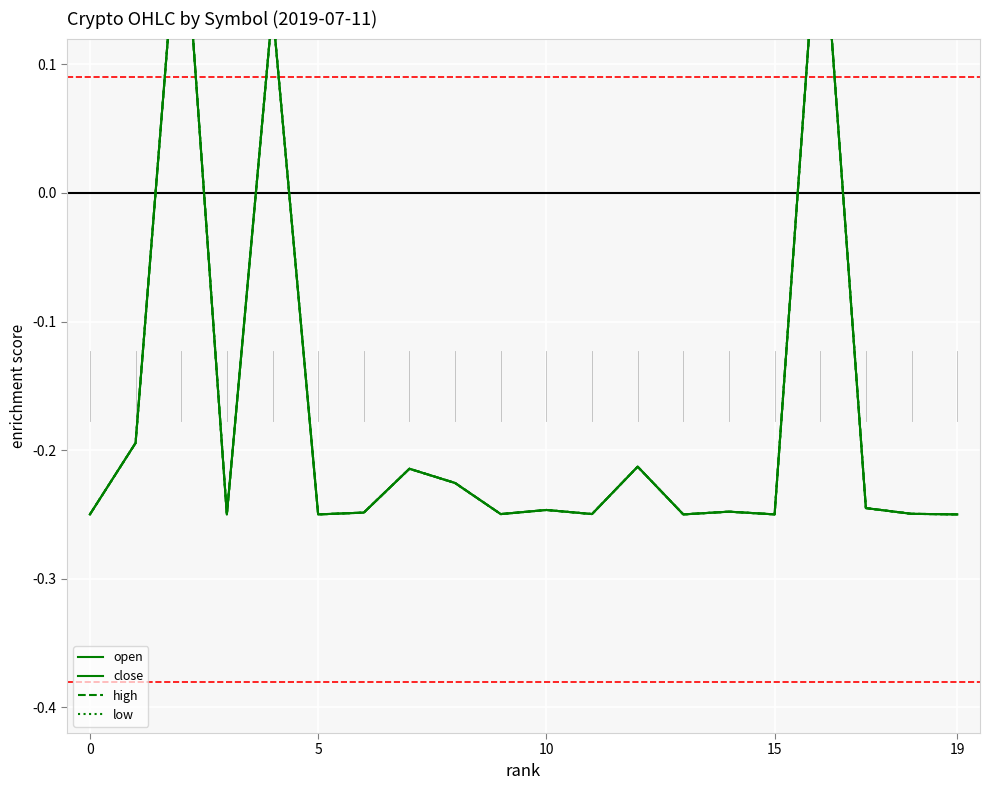

The open series shows -0.1 at 19. True or false?

False